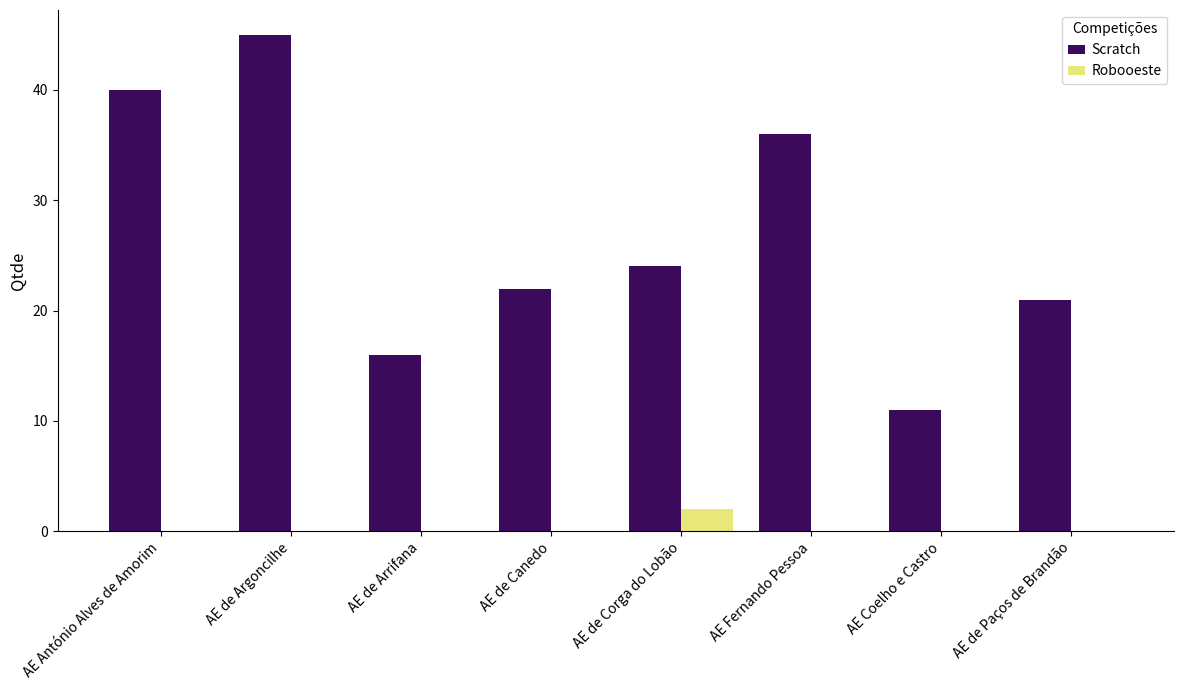

At which label is Scratch closest to 28?

AE de Corga do Lobão